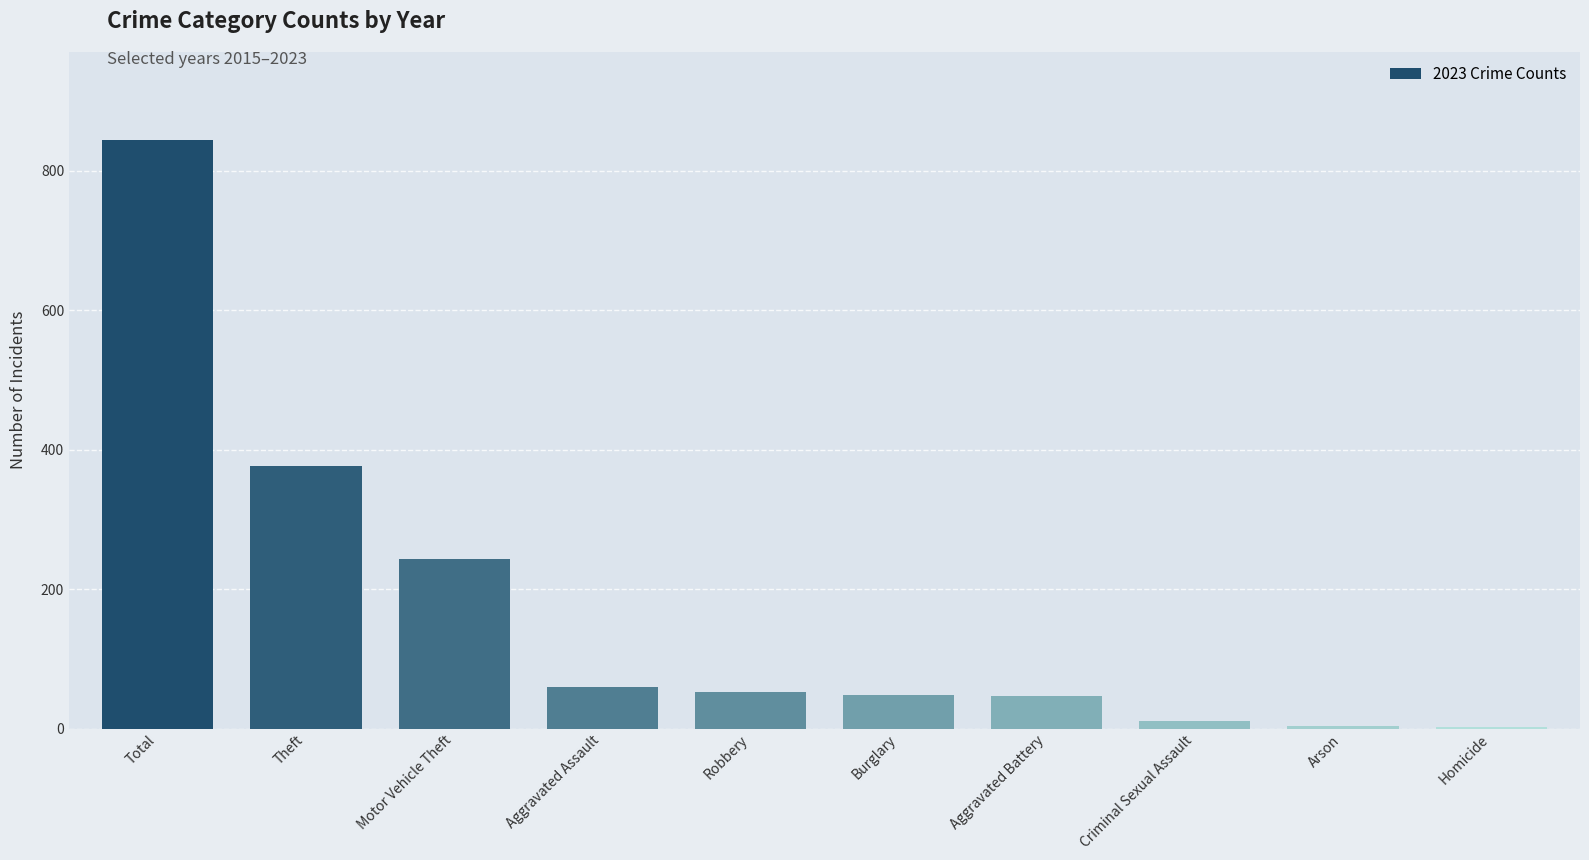

Approximately how many times larger is the value at Motor Vehicle Theft compared to Burglary?

5.1